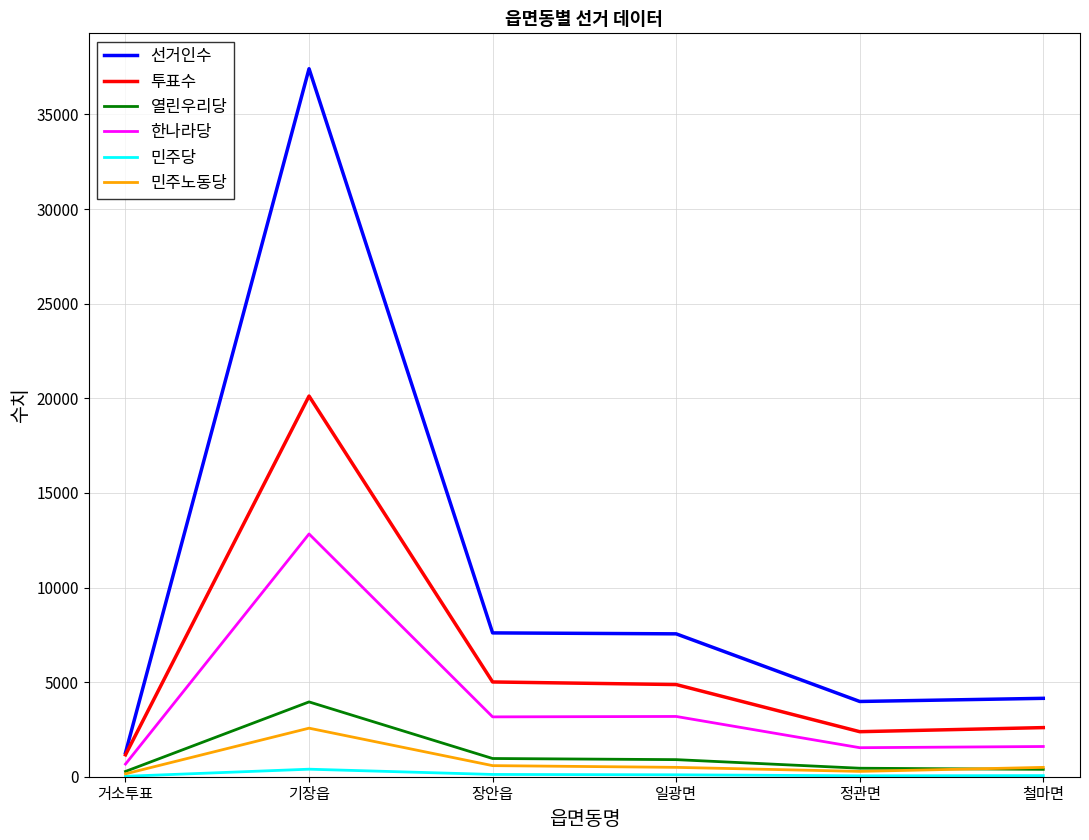

The 선거인수 series shows 1264 at 거소투표. True or false?

True